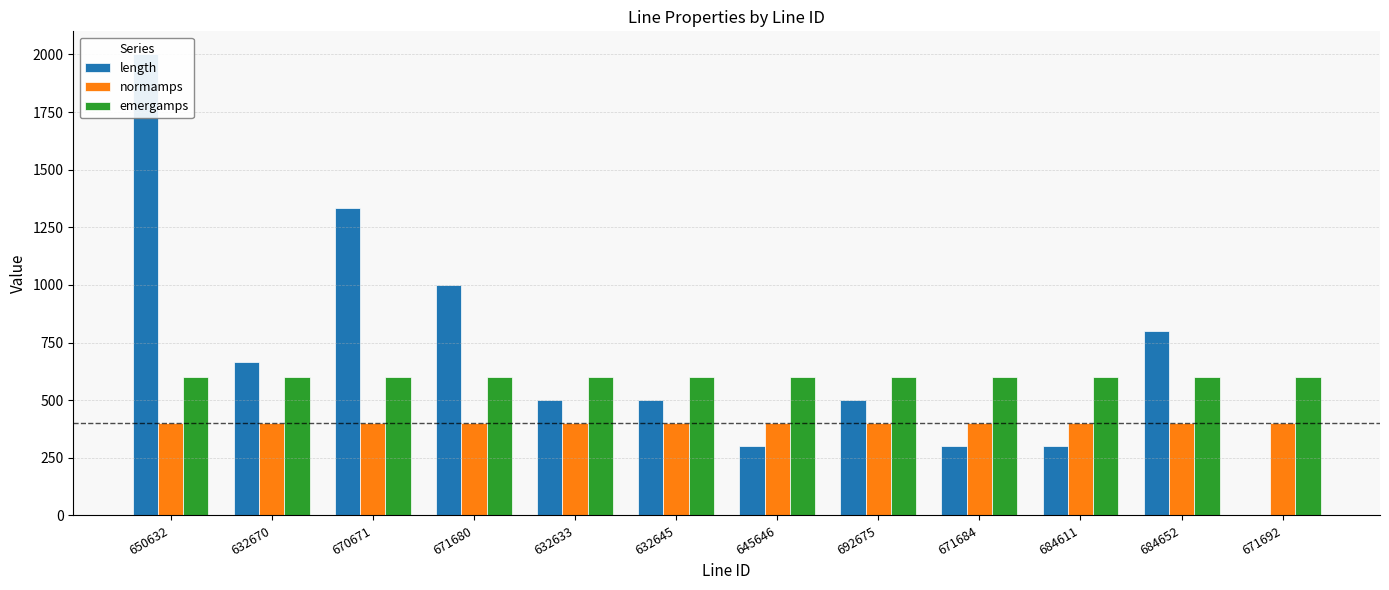

Which series has the largest total across all categories?

length